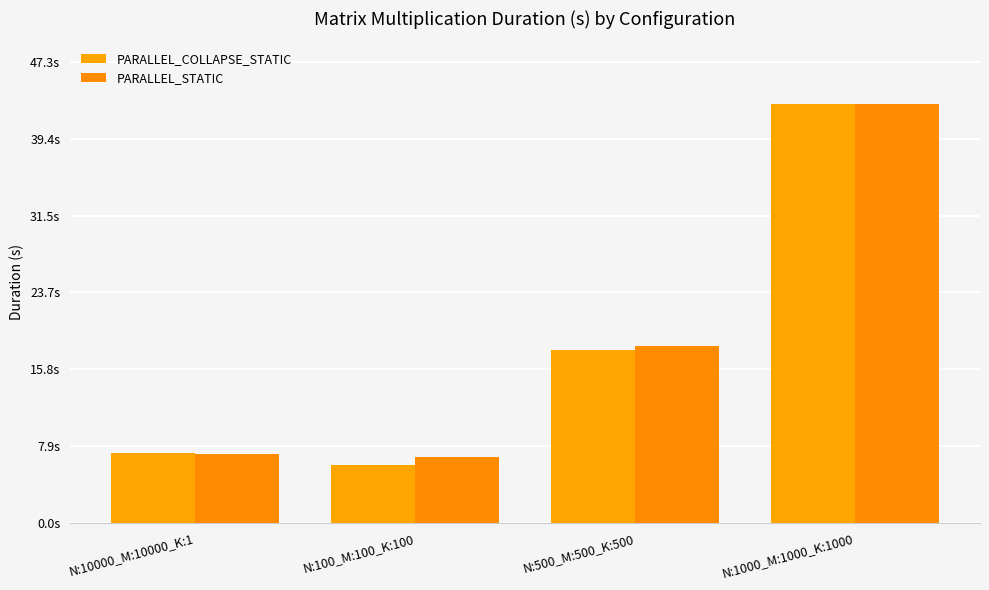

Are the bars grouped side by side (vs. stacked)?

Yes